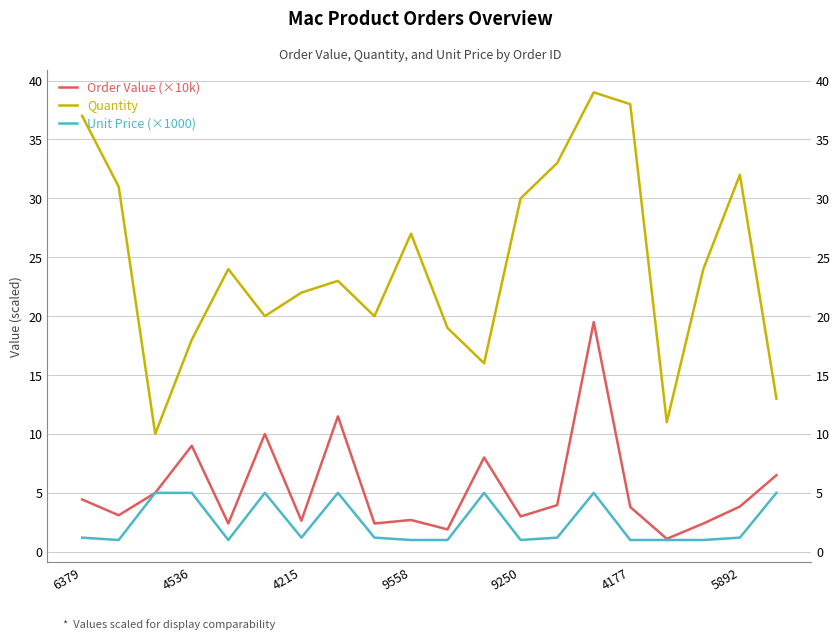

At 4177, list the series in order from smallest to largest.

Unit Price (×1000), Order Value (×10k), Quantity